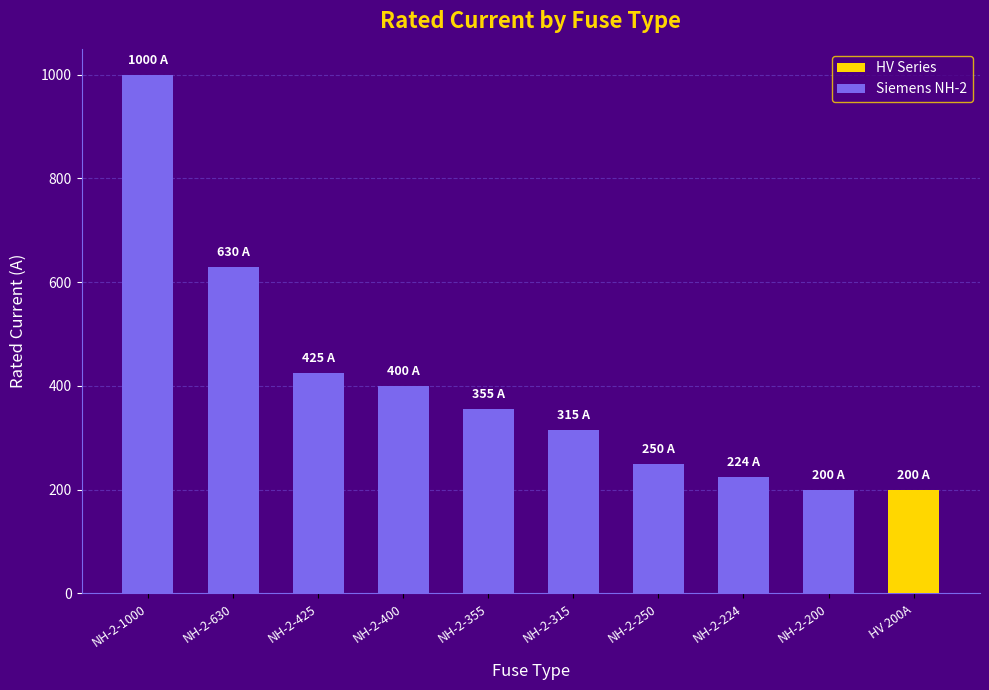

The value at NH-2-224 is 224. True or false?

True